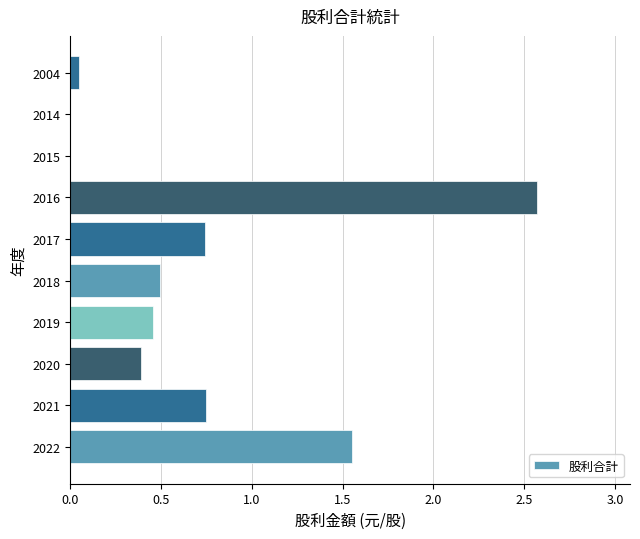

How many categories are shown in the chart?

10